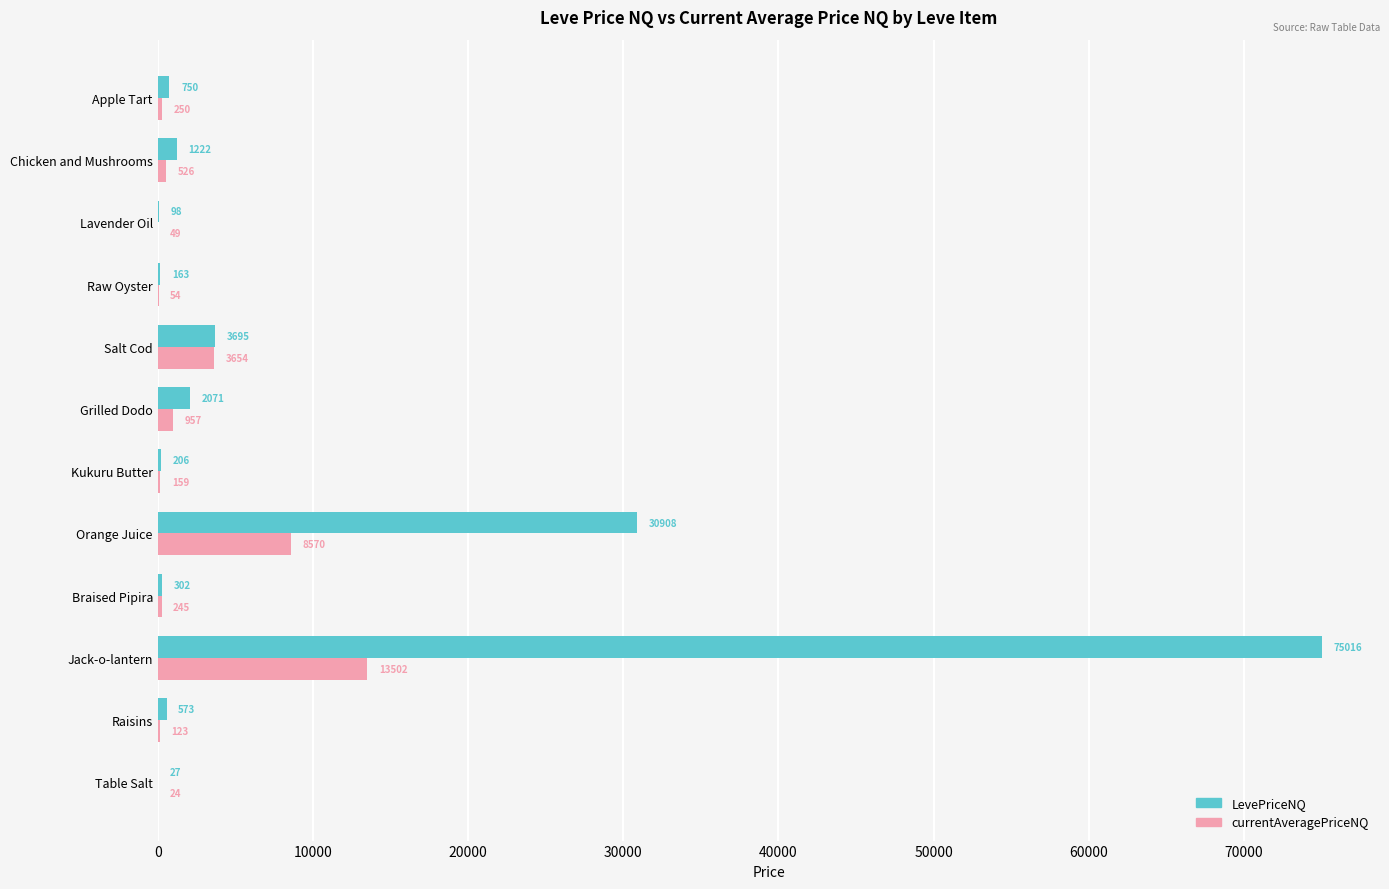

At which category is the sum across all series the highest?

Jack-o-lantern